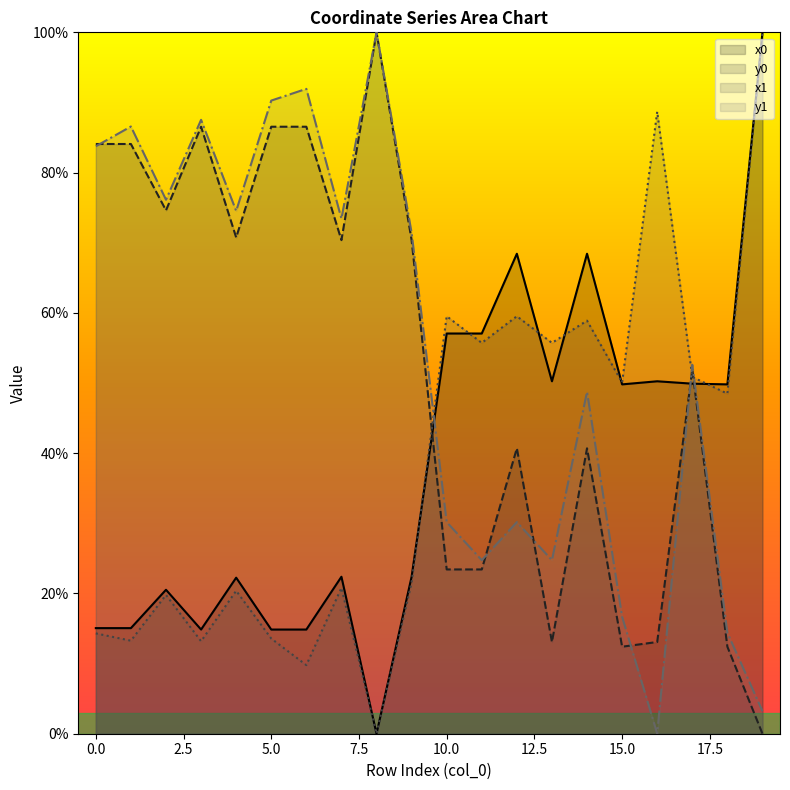

How many lines are shown in the chart?

4